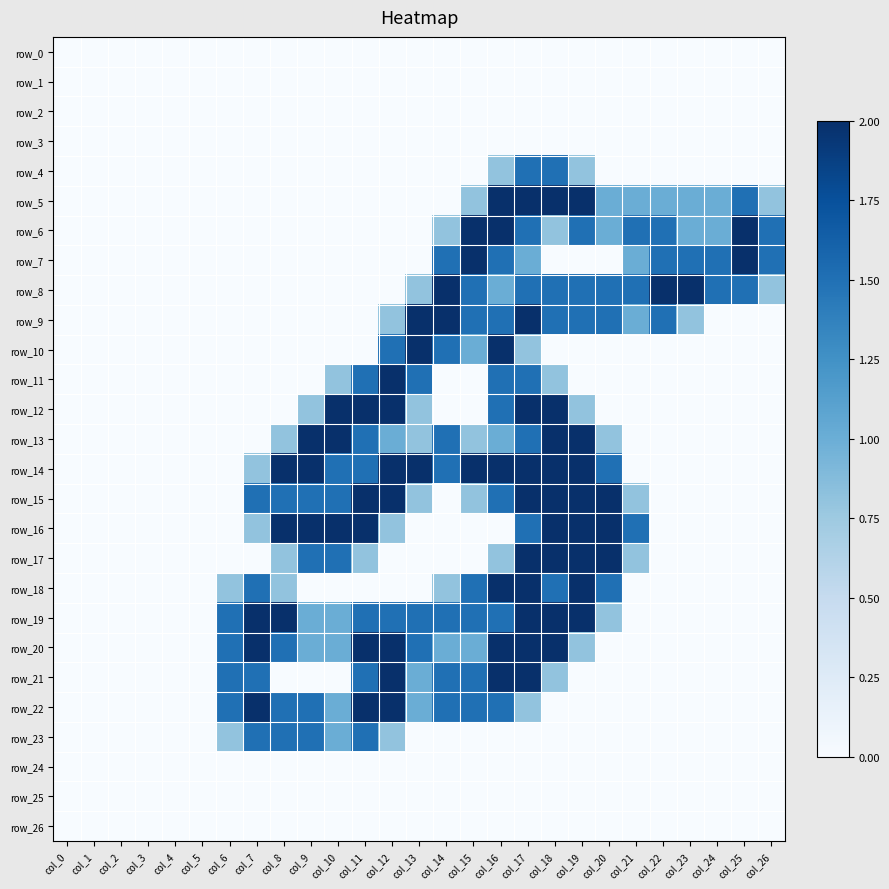

List the labels in order of row_9 value, smallest first.

col_0, col_1, col_2, col_3, col_4, col_5, col_6, col_7, col_8, col_9, col_10, col_11, col_24, col_25, col_26, col_12, col_23, col_21, col_15, col_16, col_18, col_19, col_20, col_22, col_13, col_14, col_17